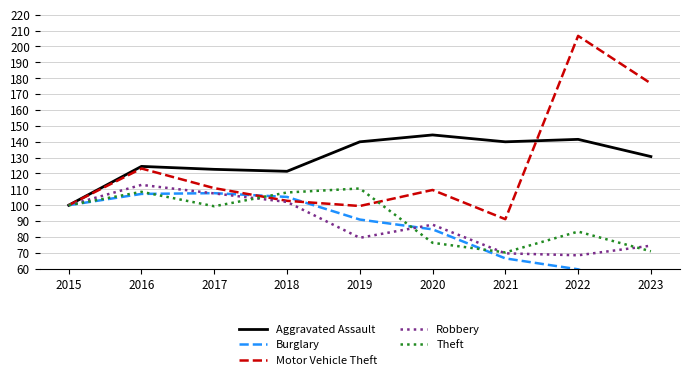

True or false: Aggravated Assault has a value of 228.0 at 2020.

False